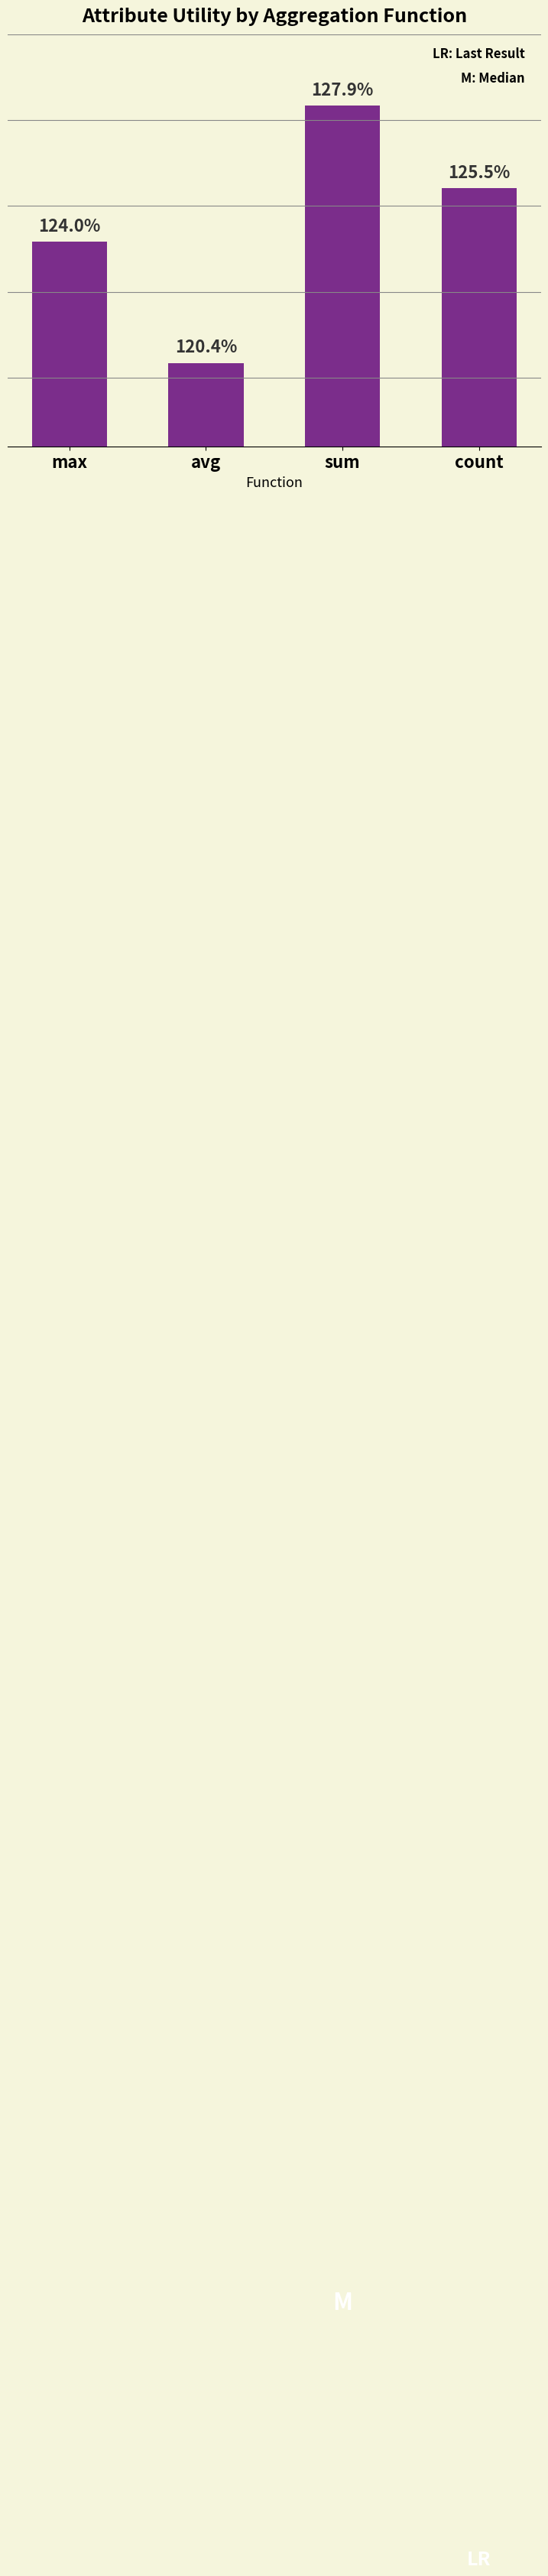

Approximately how many times larger is the value at sum compared to max?

1.0